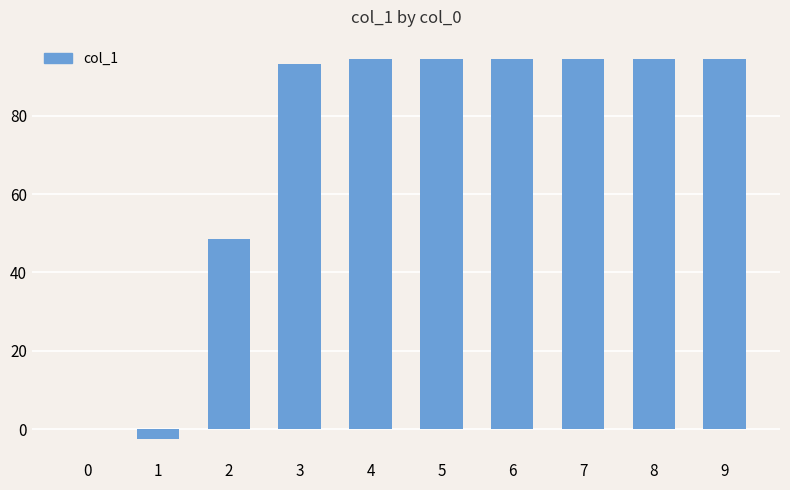

Are the bars grouped side by side (vs. stacked)?

No